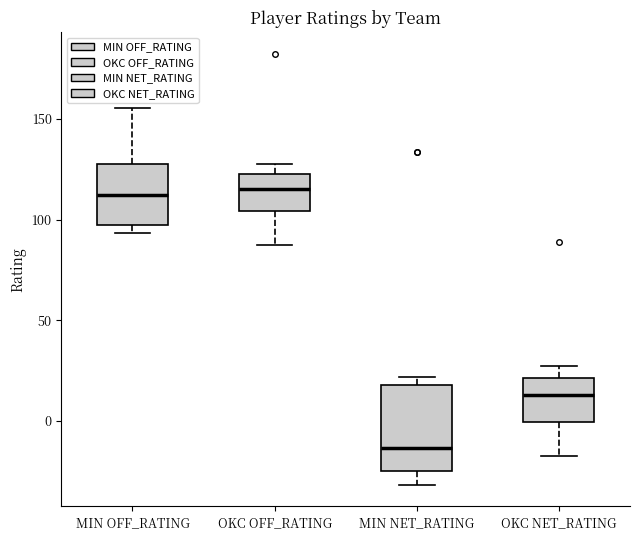

Reading left to right, read every box against the y-axis: the position of its median line, the range the box covers, and the ends of its whiskers. The values are not printed on the chart, so give them approximately, as read against the axis.

MIN OFF_RATING: median 110, box 95 to 125, whiskers 95 (just below the box's lower edge) to 155
OKC OFF_RATING: median 115, box 105 to 125, whiskers 85 to 130
MIN NET_RATING: median -15, box -25 to 20, whiskers -30 to 20 (just above the box's upper edge)
OKC NET_RATING: median 15, box 0 to 20, whiskers -15 to 30